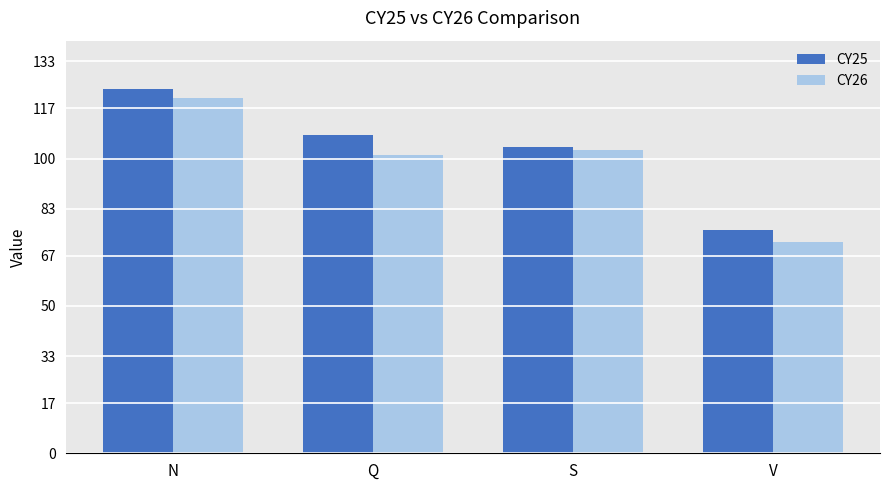

List the labels in order of CY26 value, largest first.

N, S, Q, V